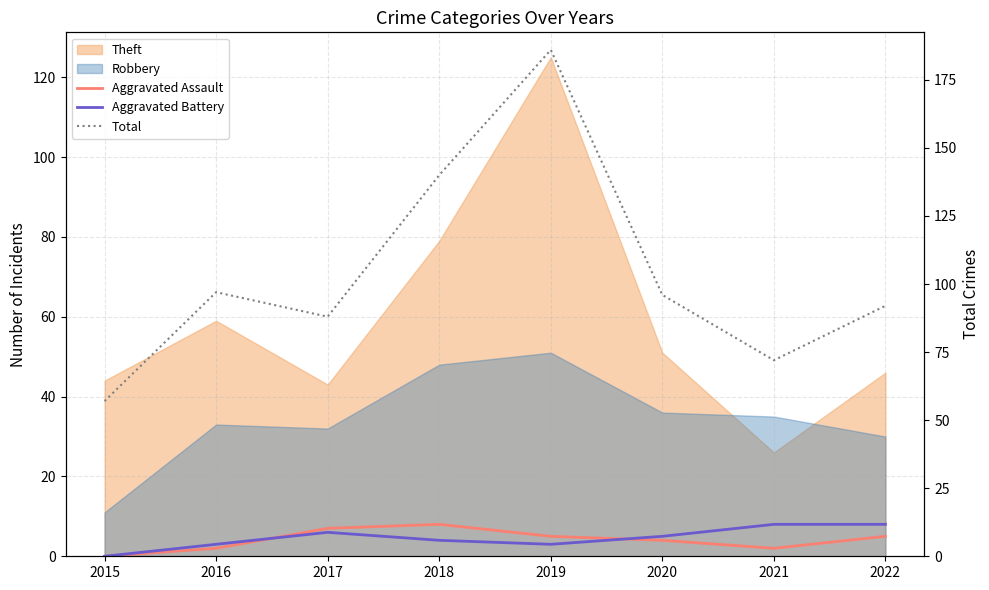

What is the value of the Aggravated Battery point at the 3rd from the left?

6